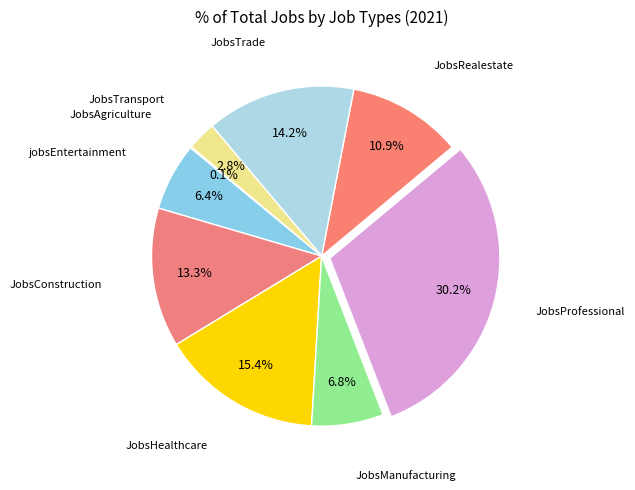

Which slice is the largest?

JobsProfessional